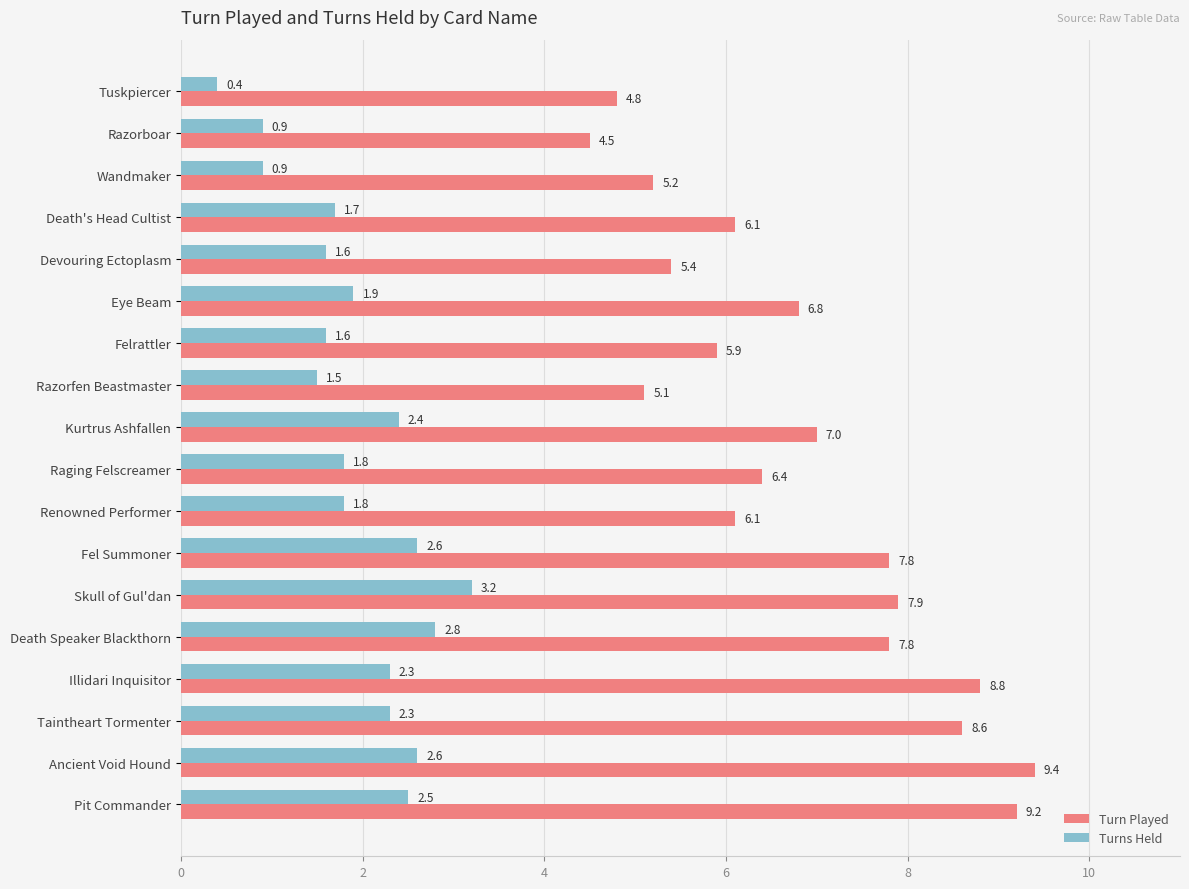

At which category does the chart reach its peak across all series?

Ancient Void Hound